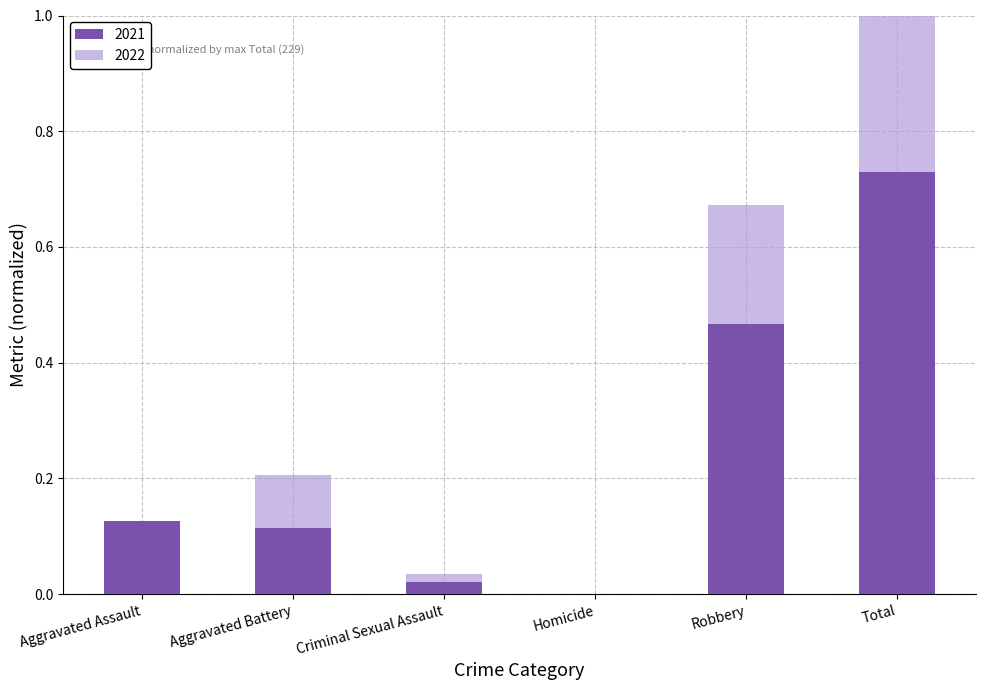

At which category is the sum across all series the highest?

Total